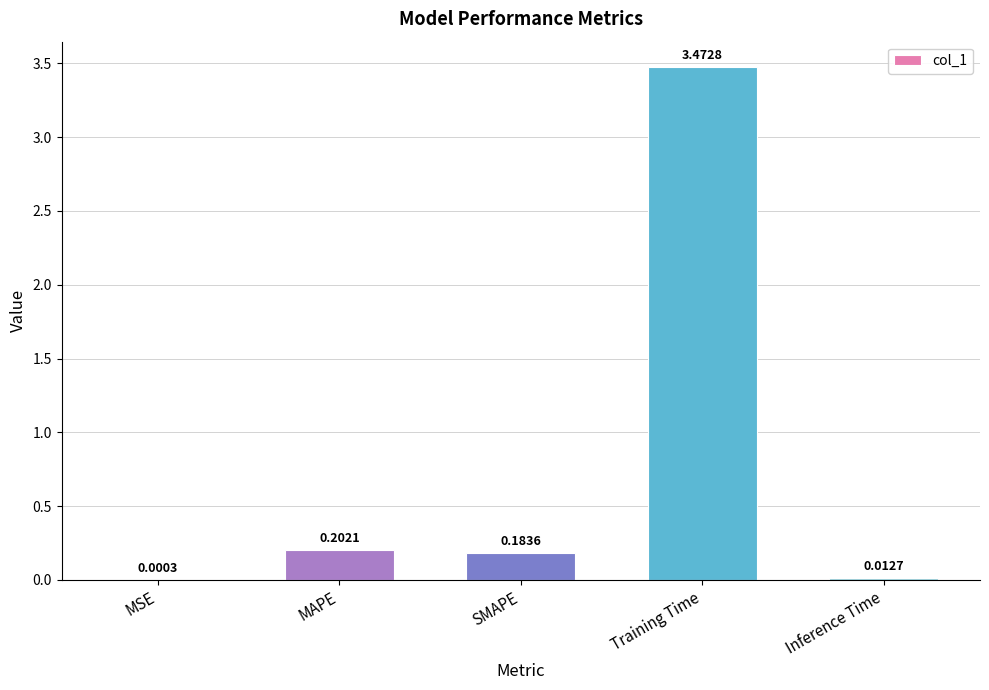

Which label corresponds to the largest value in the chart?

Training Time